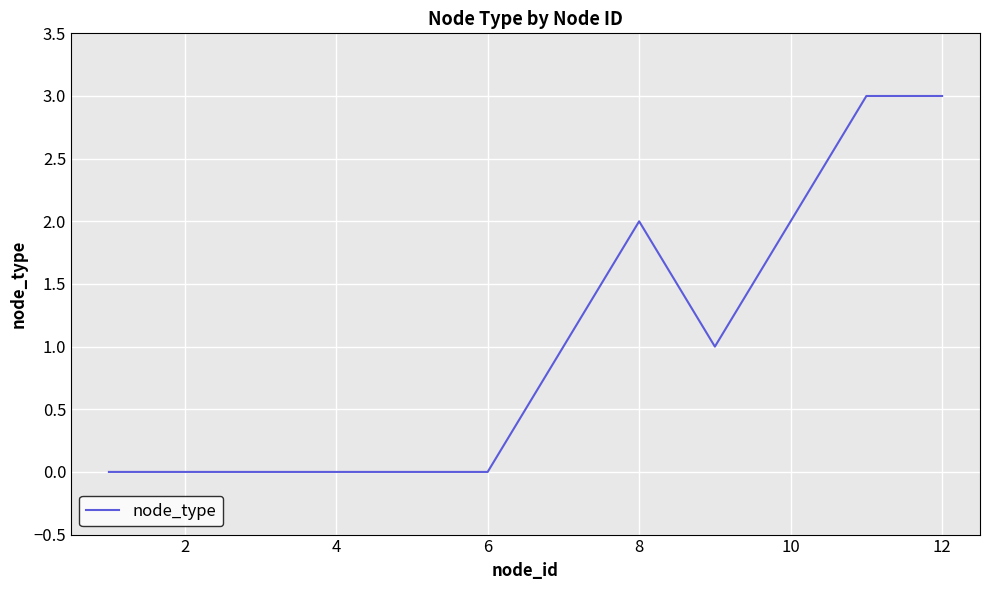

Reading left to right, extract all data points from this chart.

0	0	0	0	0	0	1	2	1	2	3	3